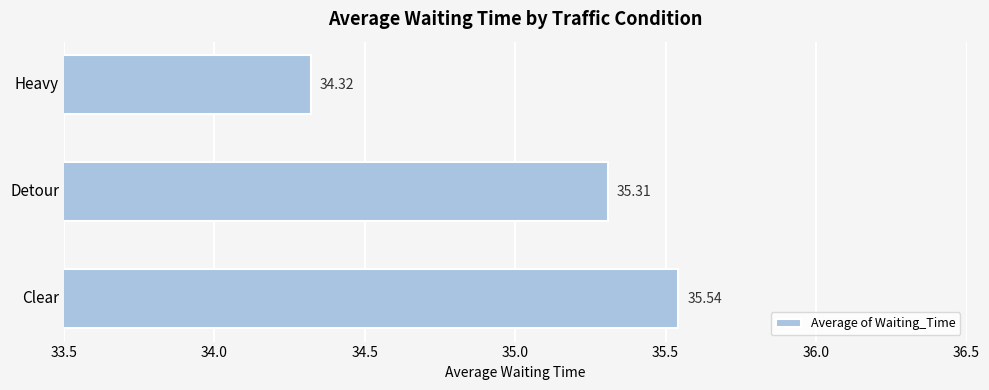

Does the chart contain any negative values?

No